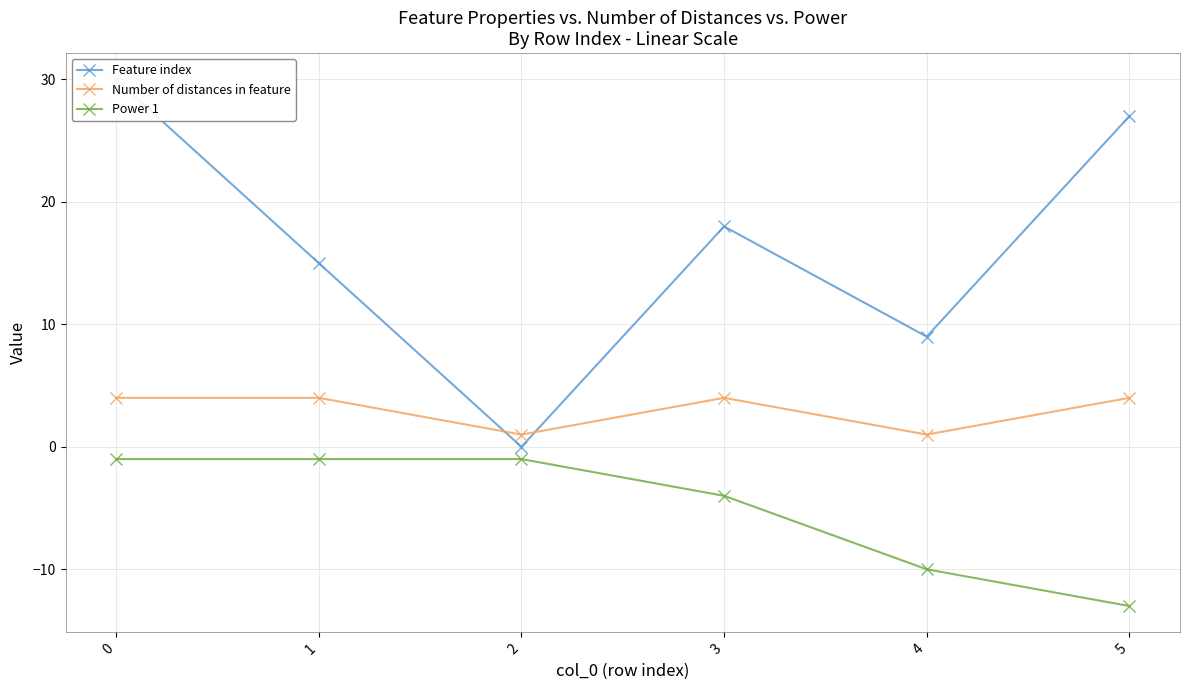

True or false: Power 1 and Number of distances in feature cross at least once.

False